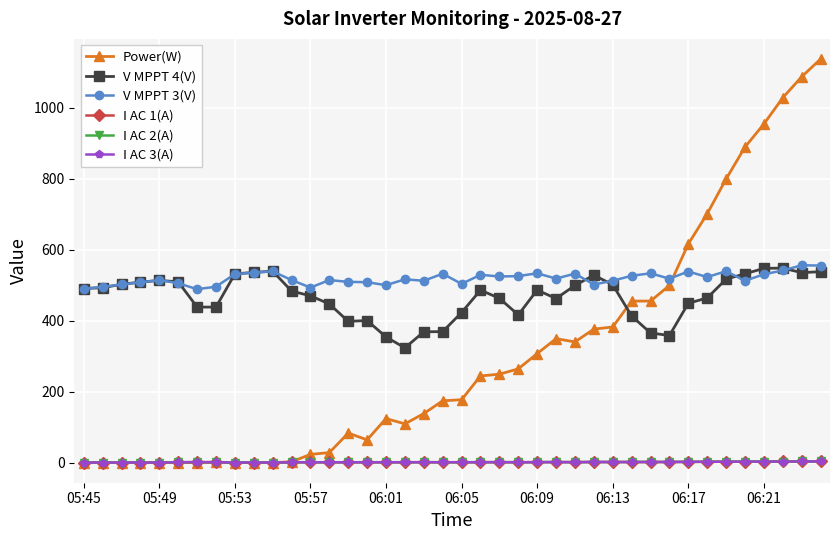

Which series has the largest total across all categories?

V MPPT 3(V)